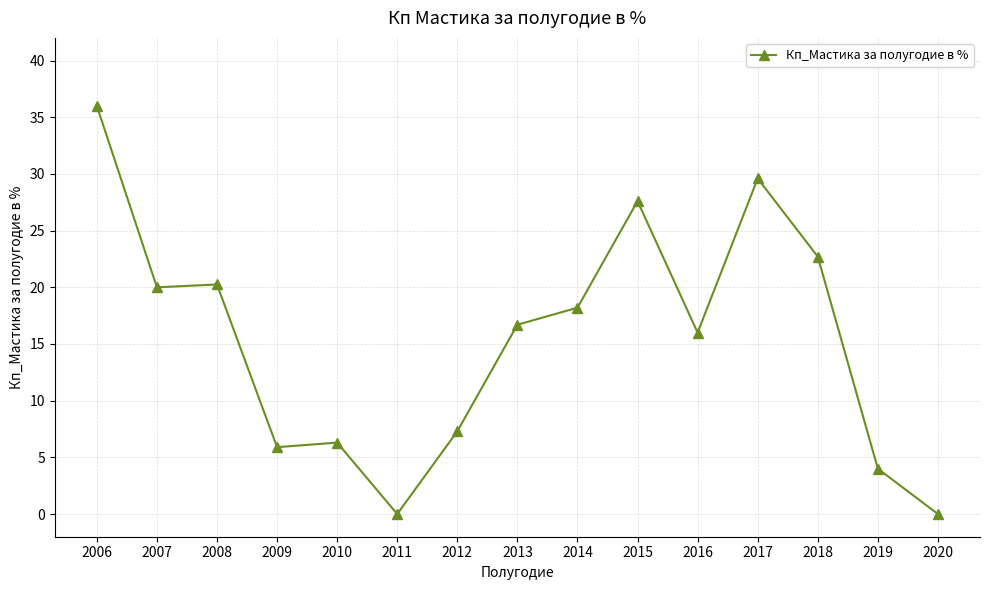

Approximately how many times larger is the value at 2010 compared to 2013?

0.4